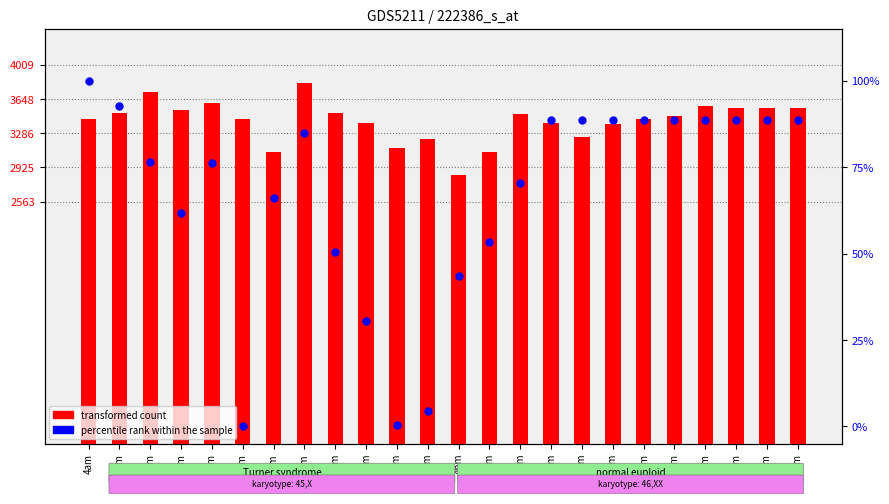

At which category is the sum across all series the highest?

11am